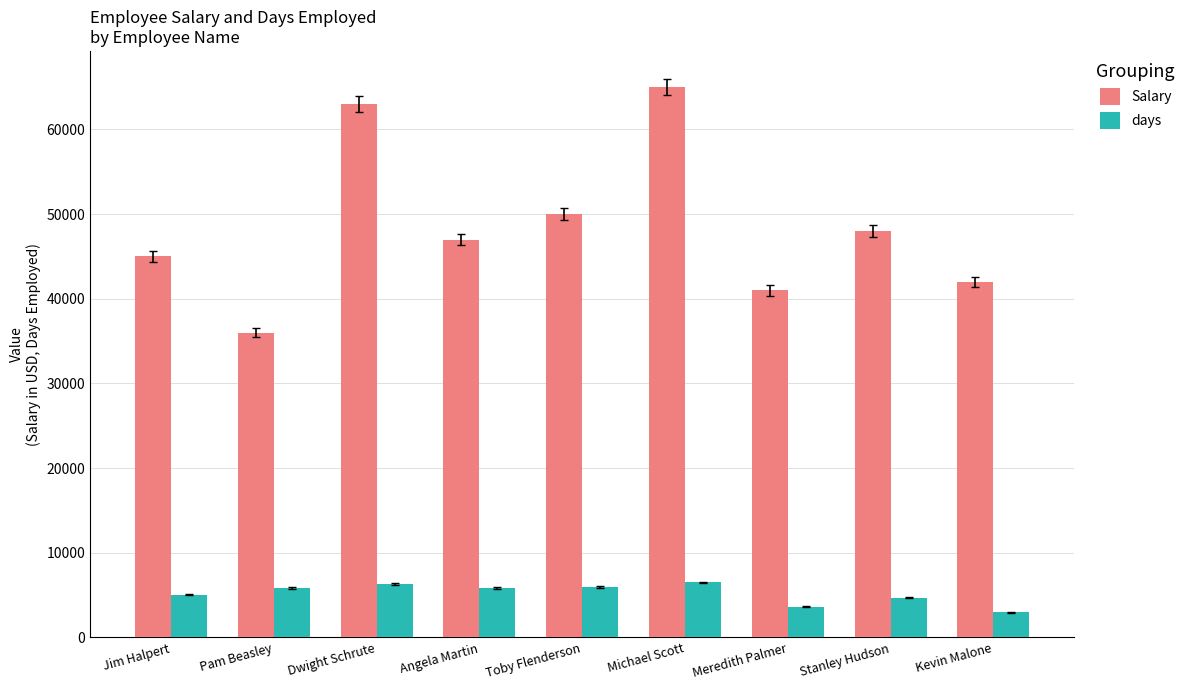

Rank the series by their average value, from lowest to highest.

days, Salary